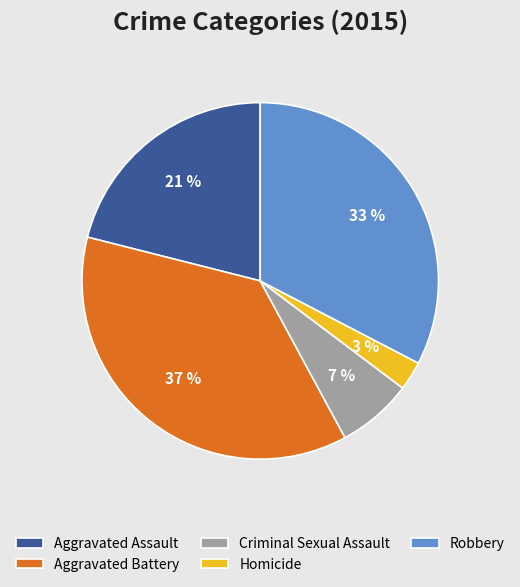

Which has a higher value, Aggravated Battery or Criminal Sexual Assault?

Aggravated Battery